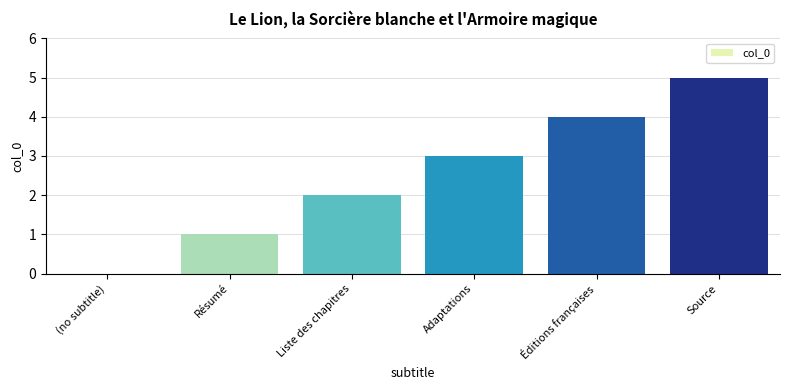

Is it true that the value at Adaptations is 2?

False